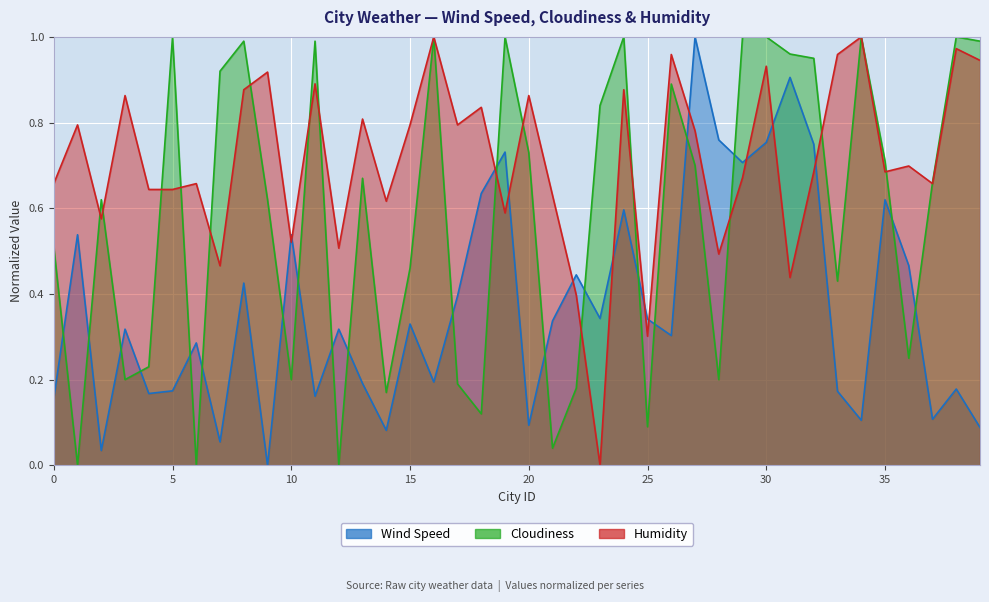

Which has a higher value, 37 or 10?

10